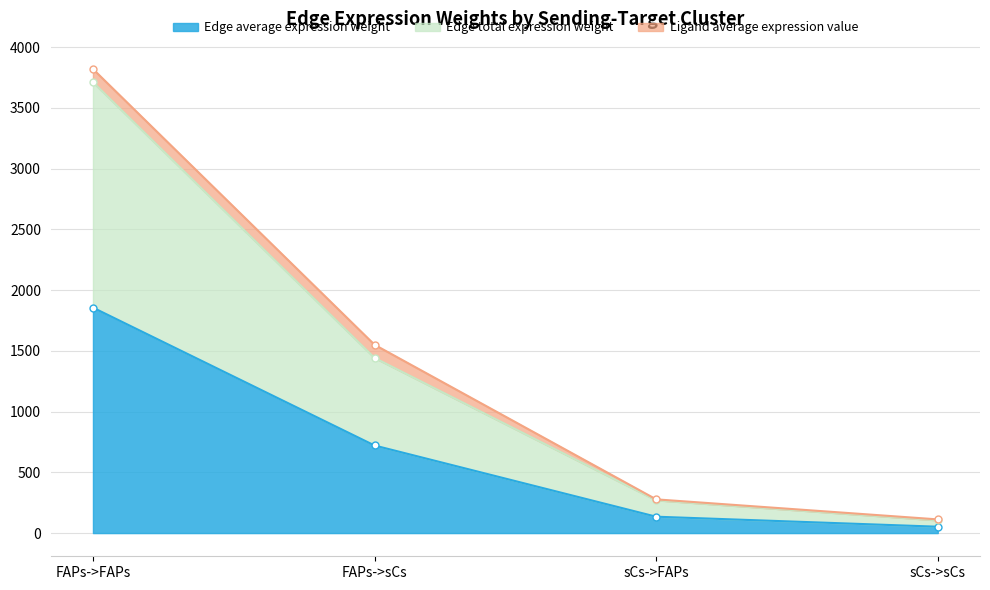

Which series has the largest total across all categories?

Edge total expression weight